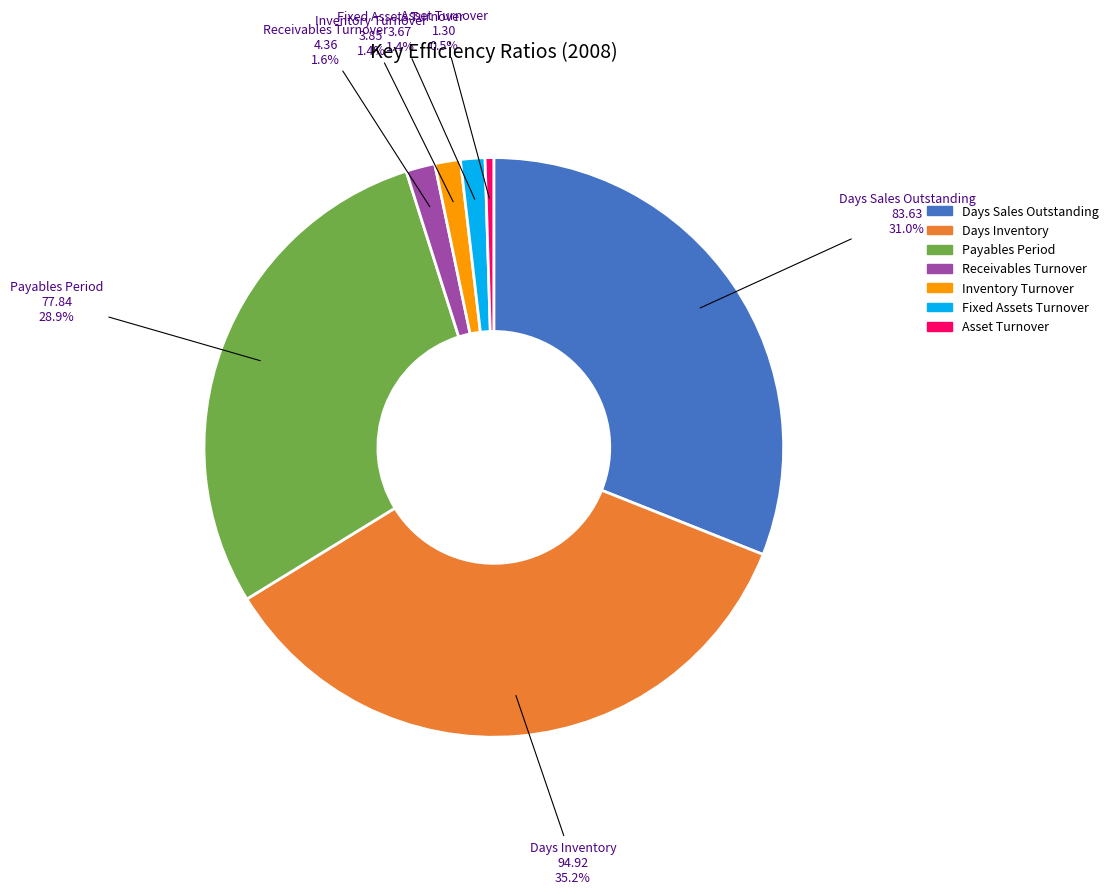

Between Receivables Turnover and Days Sales Outstanding, which is larger?

Days Sales Outstanding